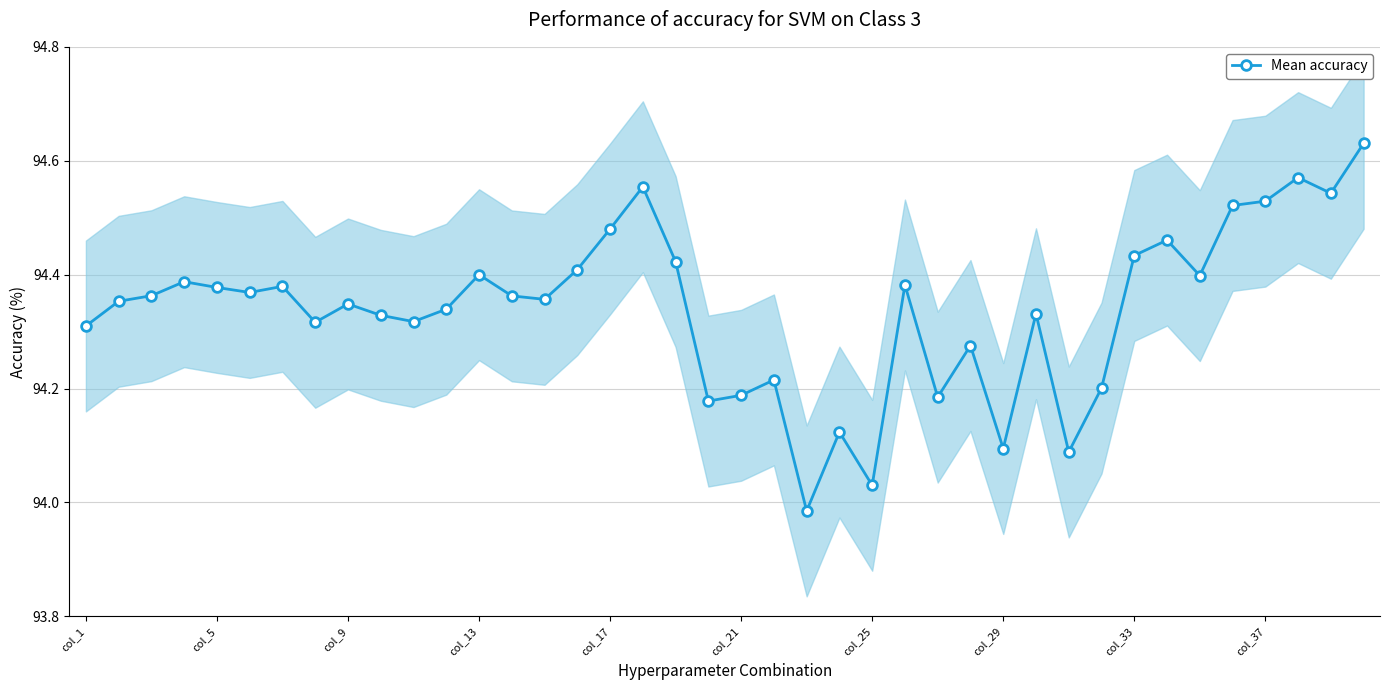

Where does the Mean accuracy series first go above 94?

col_1